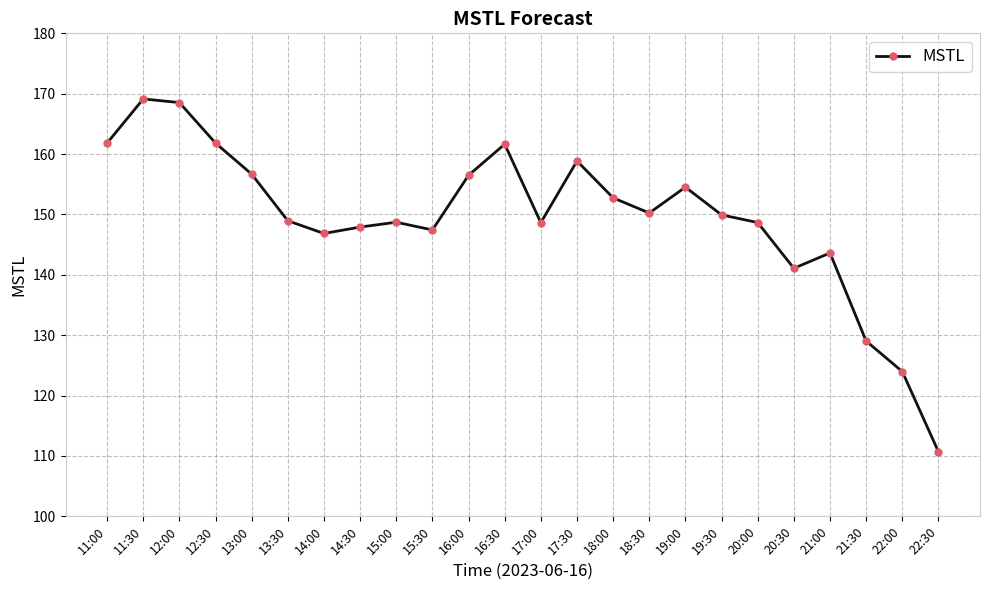

True or false: the data has more than 2 interior local peaks.

True